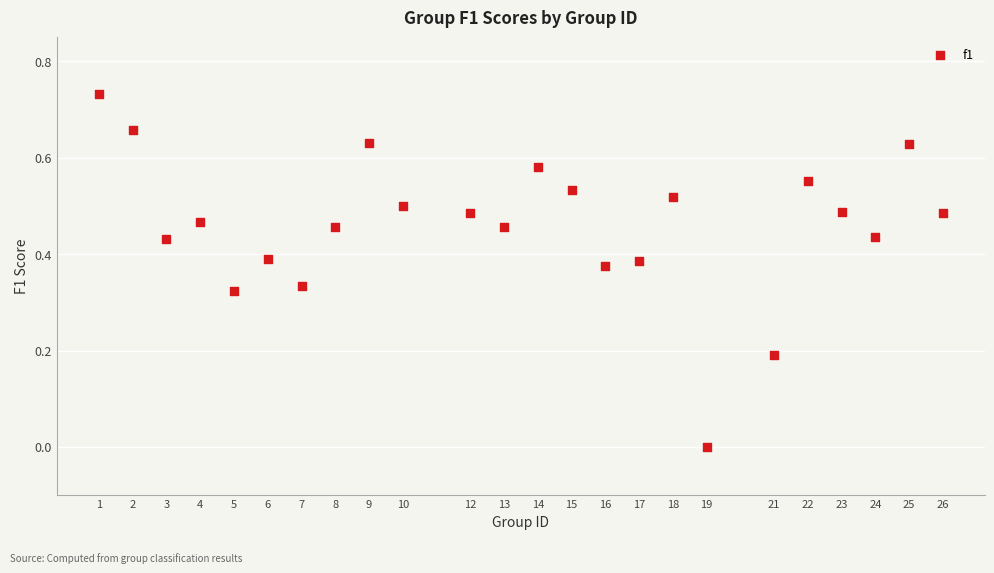

What is the range of X values (max minus min)?

25.0